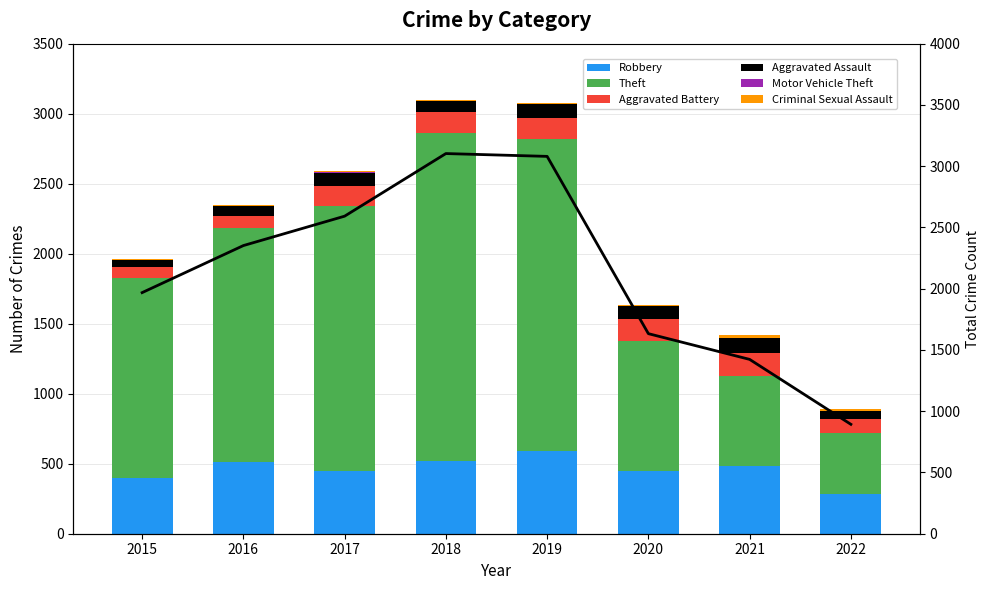

Reading left to right, transcribe all the data shown in this chart.

Robbery: 2015=395	2016=510	2017=446	2018=519	2019=591	2020=450	2021=484	2022=281
Theft: 2015=1429	2016=1676	2017=1896	2018=2341	2019=2230	2020=930	2021=642	2022=439
Aggravated Battery: 2015=82	2016=82	2017=142	2018=152	2019=148	2020=150	2021=163	2022=100
Aggravated Assault: 2015=46	2016=71	2017=95	2018=77	2019=98	2020=94	2021=110	2022=54
Motor Vehicle Theft: 2015=1	2016=4	2017=2	2018=1	2019=1	2020=3	2021=2	2022=2
Criminal Sexual Assault: 2015=12	2016=8	2017=8	2018=11	2019=8	2020=3	2021=15	2022=12